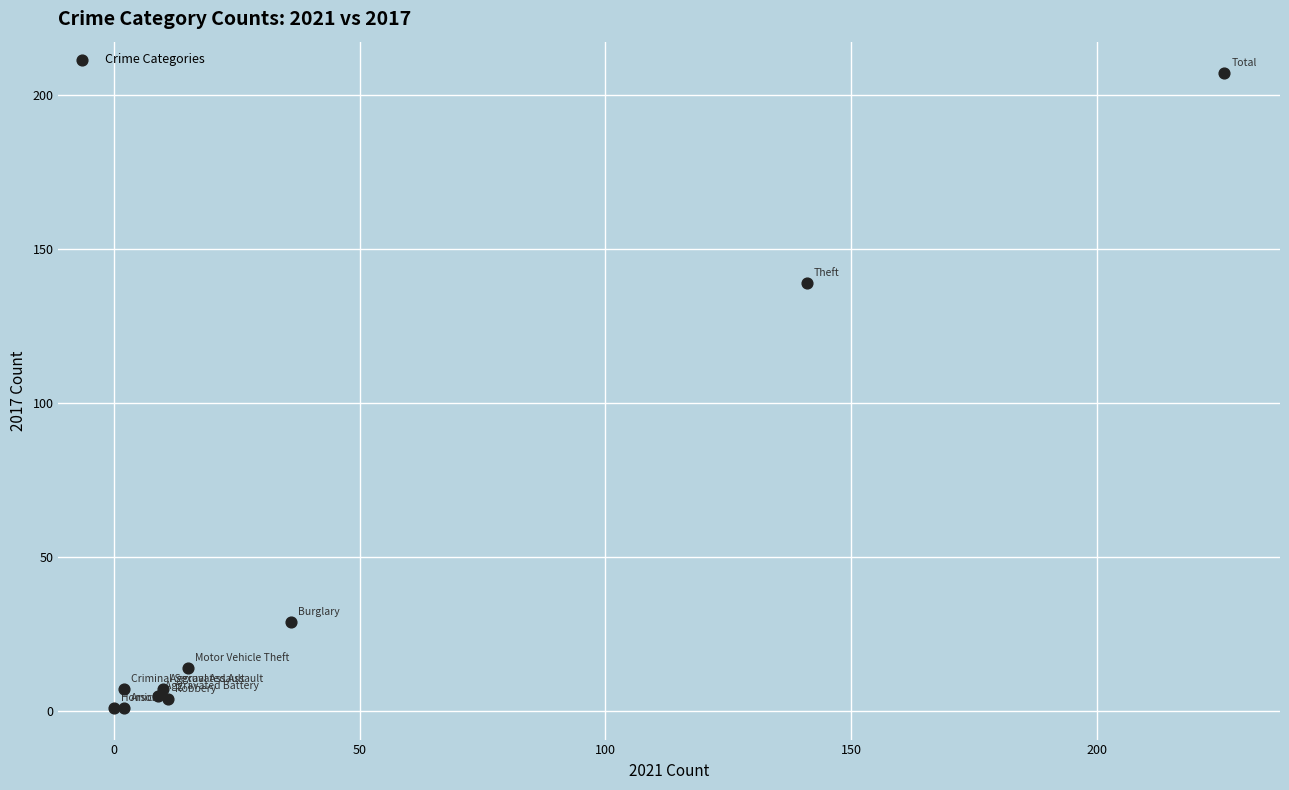

What Y value in the scatter plot is closest to 104?

139